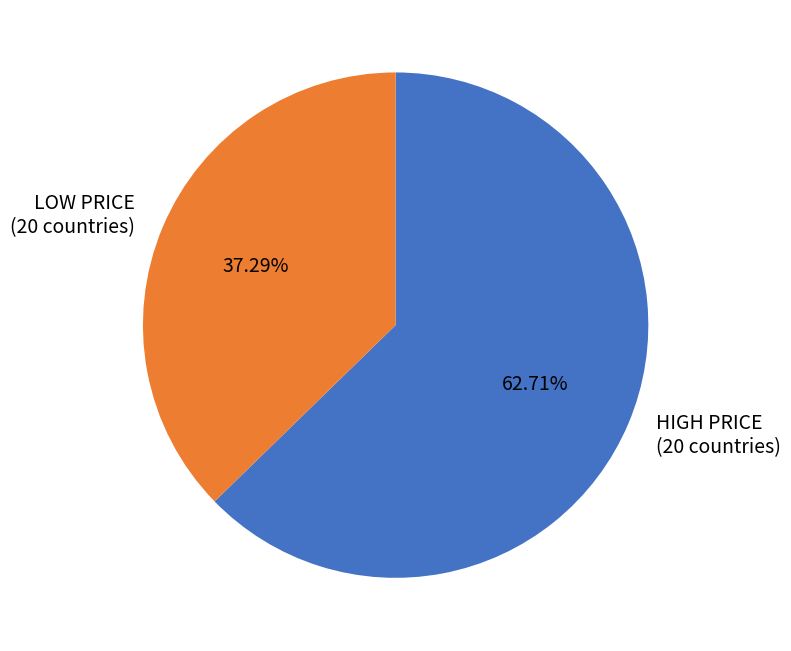

Which category has the smallest portion of the pie?

LOW PRICE (20 countries)